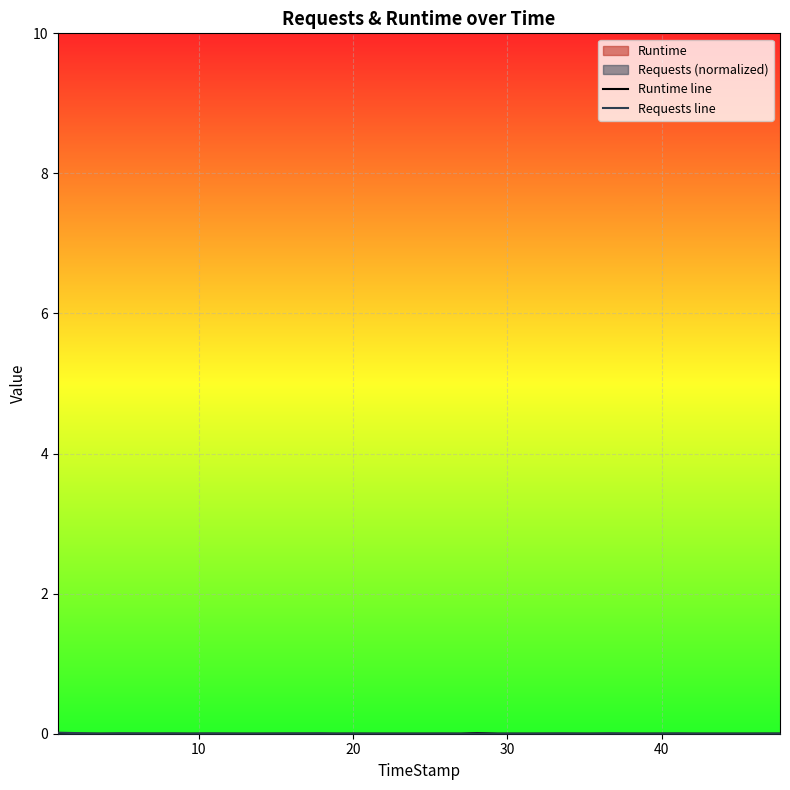

Rank the series by their maximum value, from lowest to highest.

Runtime line, Requests line